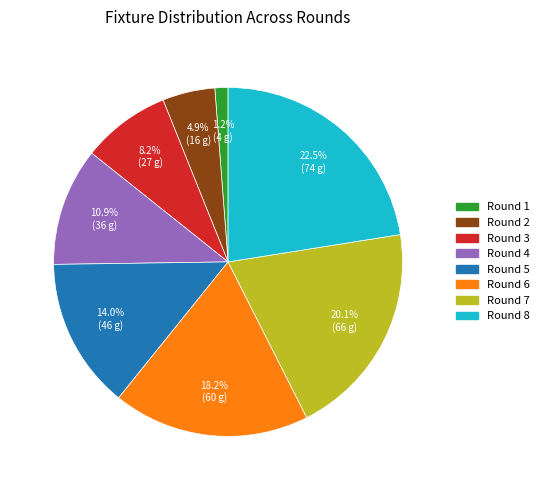

True or false: Round 7 accounts for 20% of the total.

True